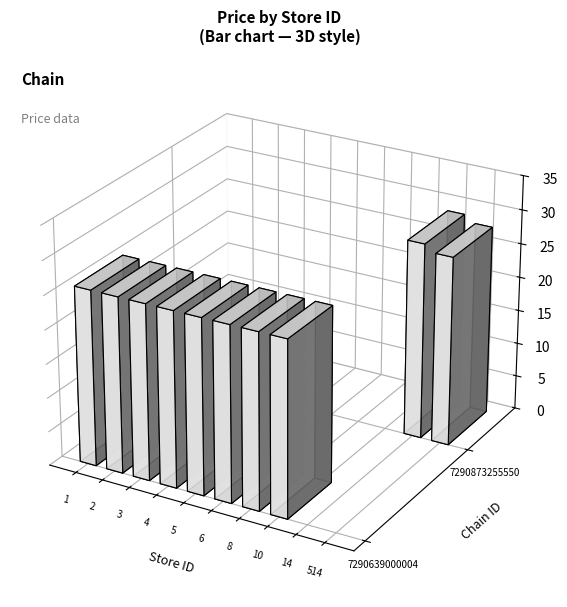

Between 2 and 6, which is larger?

2